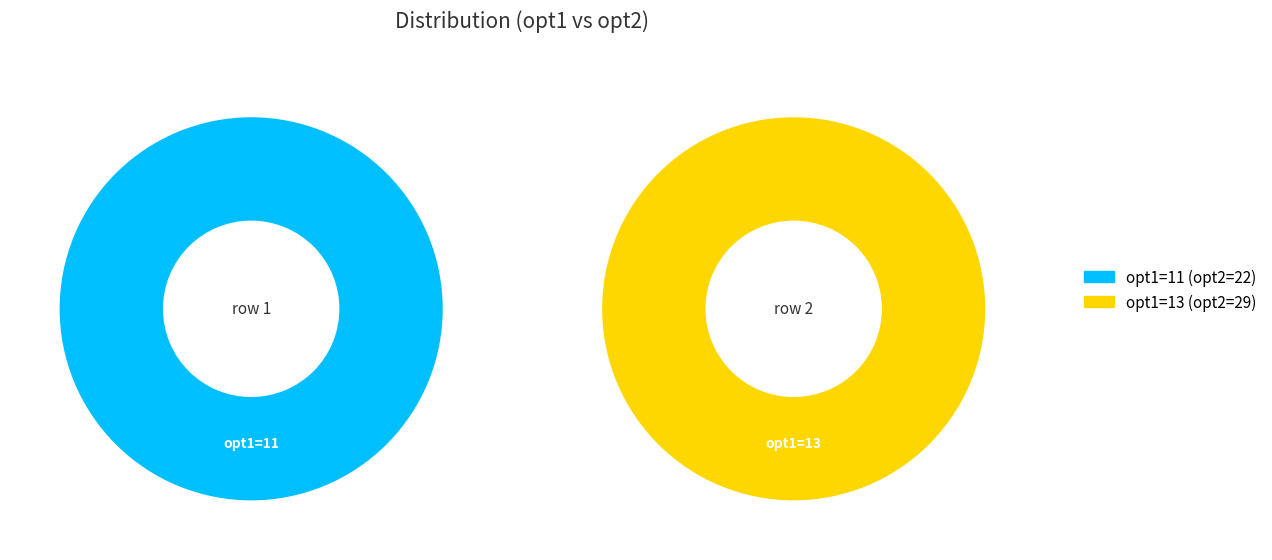

To the nearest percent, what portion does 11 represent?

43%